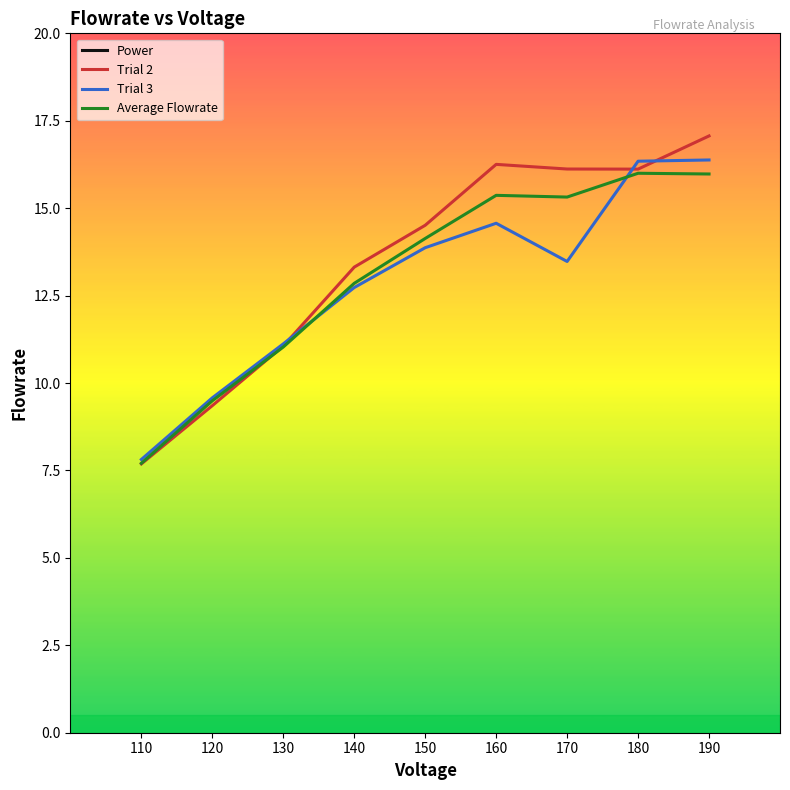

What is the value of the Trial 2 point at the 6th from the left?

16.3